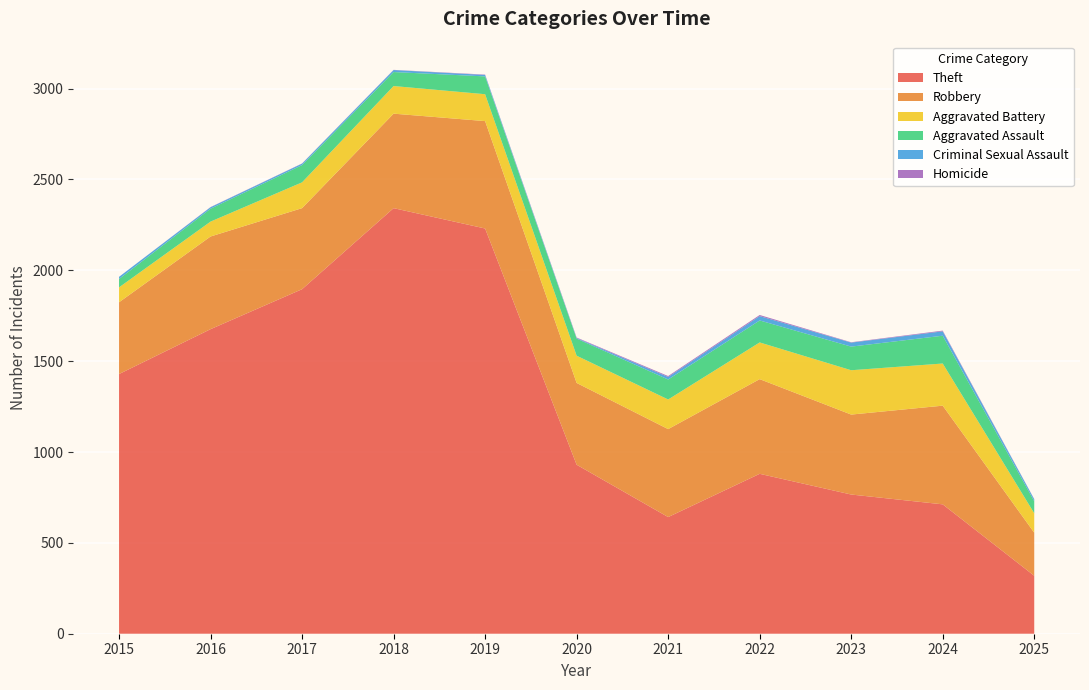

Reading left to right, transcribe all the data shown in this chart.

Theft: 2015=1429	2016=1676	2017=1896	2018=2342	2019=2230	2020=930	2021=642	2022=880	2023=766	2024=712	2025=319
Robbery: 2015=395	2016=510	2017=446	2018=520	2019=591	2020=450	2021=484	2022=521	2023=440	2024=543	2025=237
Aggravated Battery: 2015=82	2016=82	2017=142	2018=152	2019=148	2020=150	2021=163	2022=202	2023=244	2024=232	2025=107
Aggravated Assault: 2015=46	2016=71	2017=95	2018=77	2019=98	2020=94	2021=110	2022=121	2023=130	2024=153	2025=66
Criminal Sexual Assault: 2015=12	2016=8	2017=8	2018=11	2019=8	2020=3	2021=14	2022=24	2023=22	2024=24	2025=11
Homicide: 2015=0	2016=1	2017=1	2018=1	2019=2	2020=3	2021=5	2022=6	2023=2	2024=4	2025=1